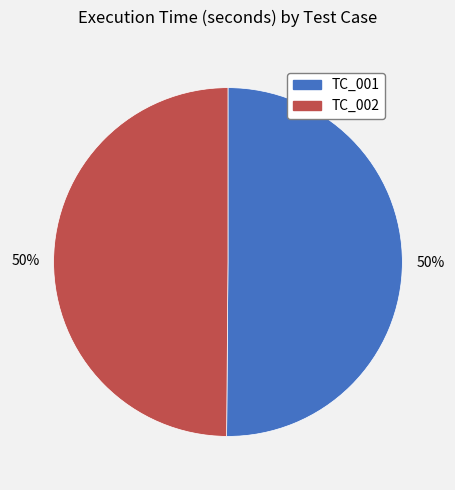

How many slices are in this pie chart?

2